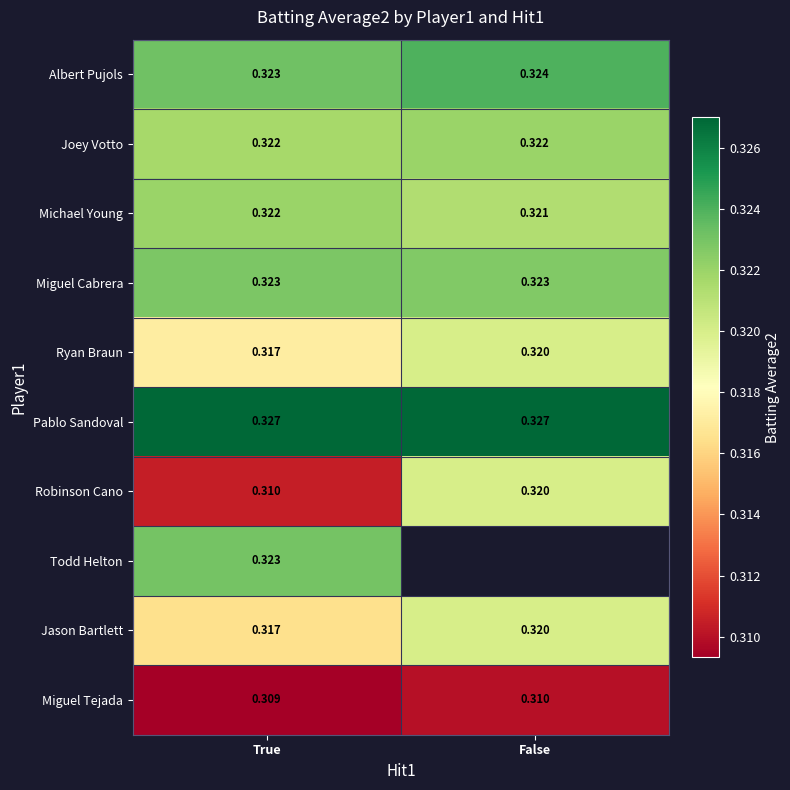

At which label is Ryan Braun closest to 0?

True